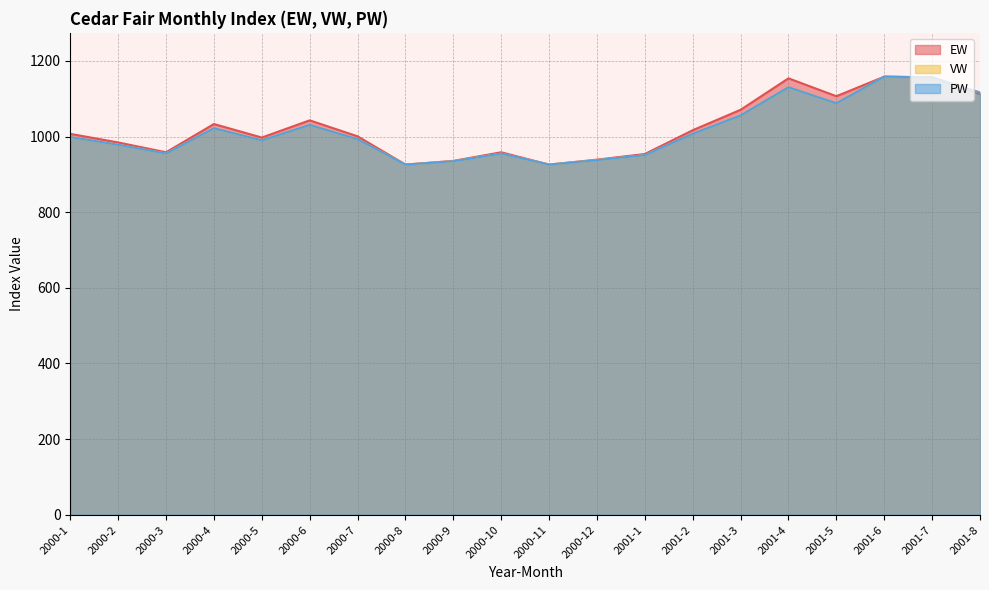

Reading left to right, transcribe all the data shown in this chart.

EW: 1007.1	984.4	958.4	1033.1	997.4	1042.8	1000.6	925.9	935.6	958.4	925.9	938.9	953.8	1016.7	1070.8	1154.0	1106.7	1158.3	1156.3	1112.6
VW: 998.7	978.3	955.0	1022.0	990.0	1030.8	992.9	925.9	934.6	955.0	925.9	937.5	950.9	1007.3	1055.8	1130.4	1088.0	1158.3	1156.5	1116.4
PW: 998.7	978.3	955.0	1022.0	990.0	1030.8	992.9	925.9	934.6	955.0	925.9	937.5	950.9	1007.3	1055.8	1130.4	1088.0	1158.3	1156.5	1116.4